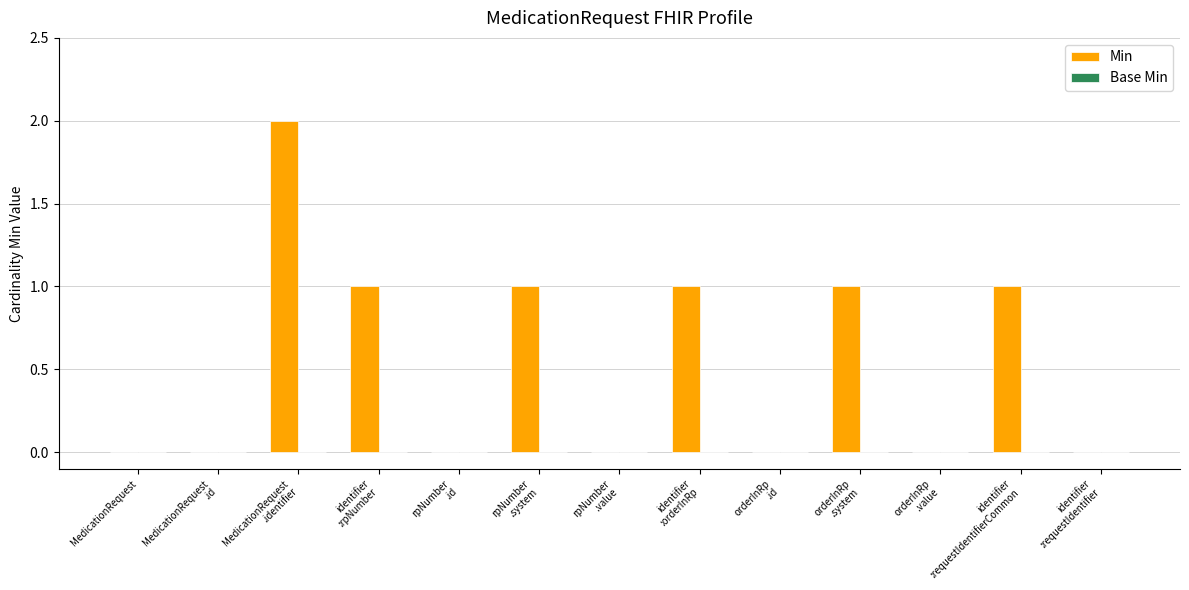

Are the bars horizontal?

No